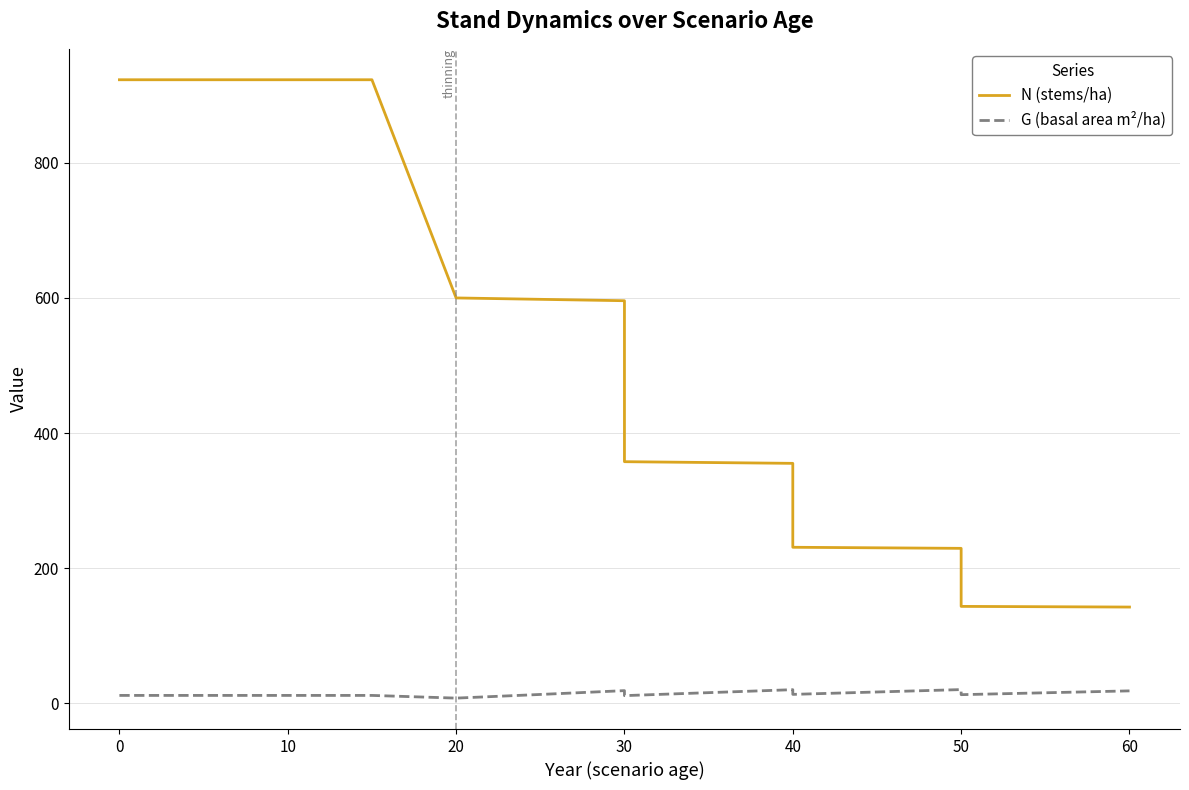

Which series has the largest total across all categories?

N (stems/ha)